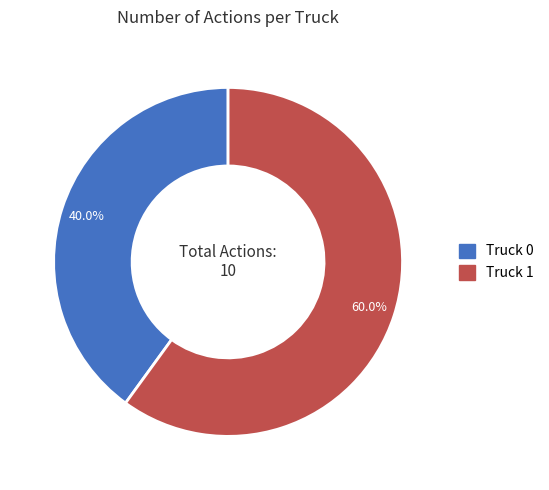

Is it true that Truck 0 is 31% of the pie?

False